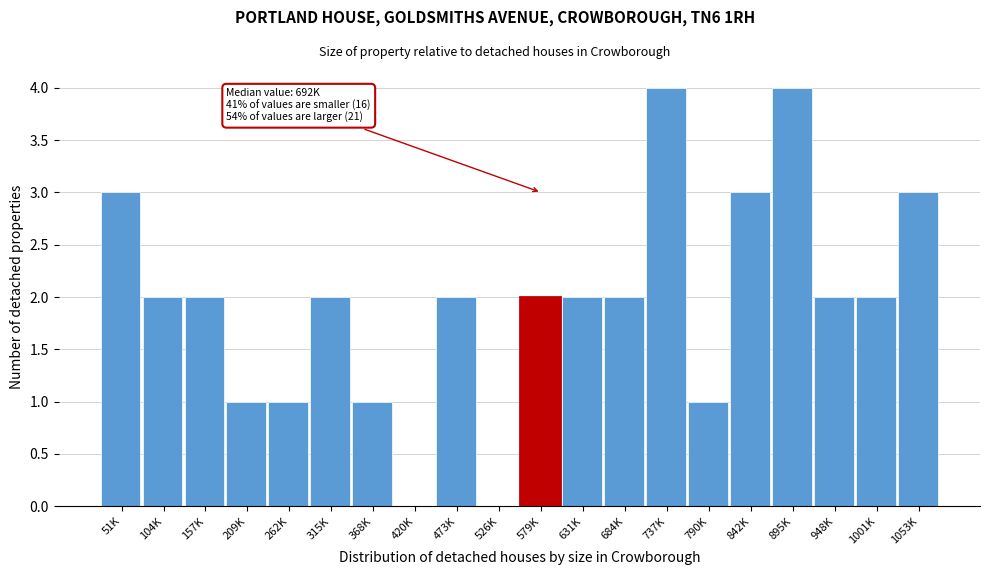

Reading left to right, transcribe all the data shown in this chart.

51K=3	104K=2	157K=2	209K=1	262K=1	315K=2	368K=1	420K=0	473K=2	526K=0	579K=2	631K=2	684K=2	737K=4	790K=1	842K=3	895K=4	948K=2	1001K=2	1053K=3